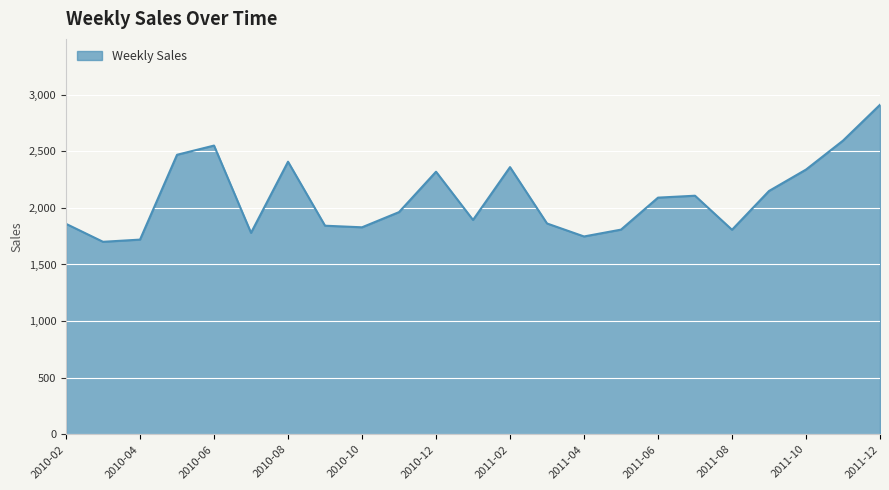

What is the minimum value shown in the chart?

1700.4